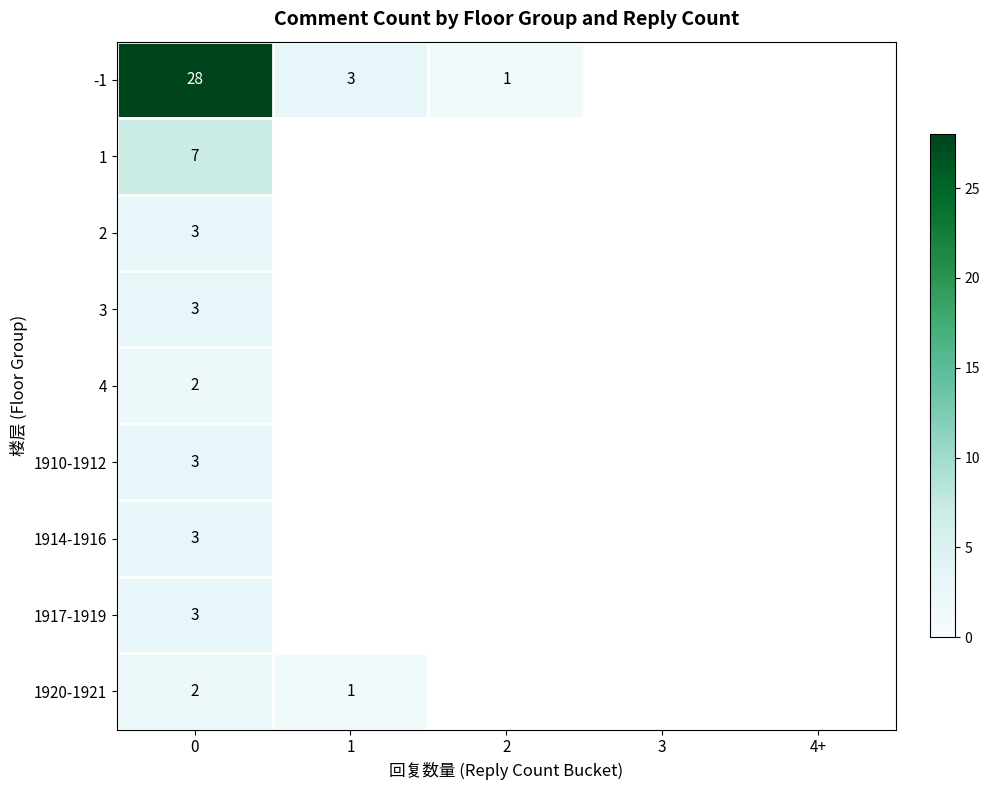

The 1920-1921 series shows 2 at 0. True or false?

True